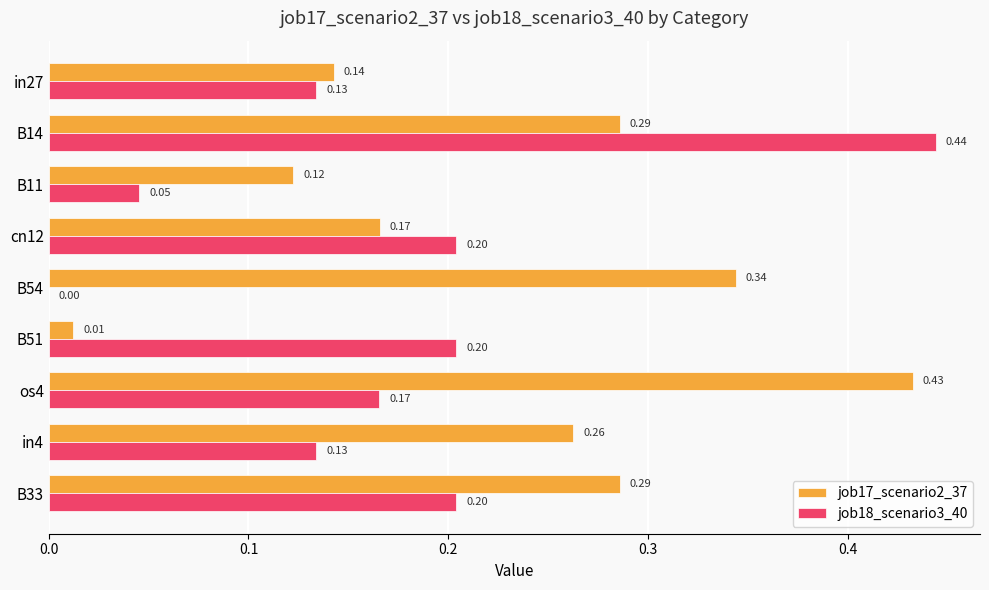

Which series has the largest total across all categories?

job17_scenario2_37